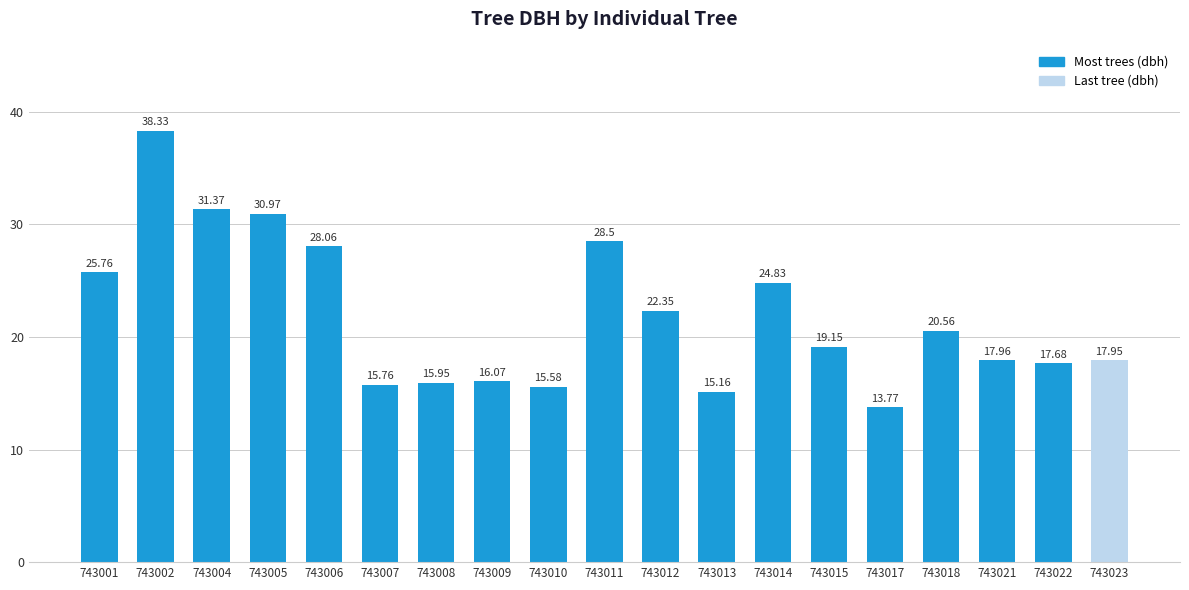

Does the chart contain stacked bars?

No